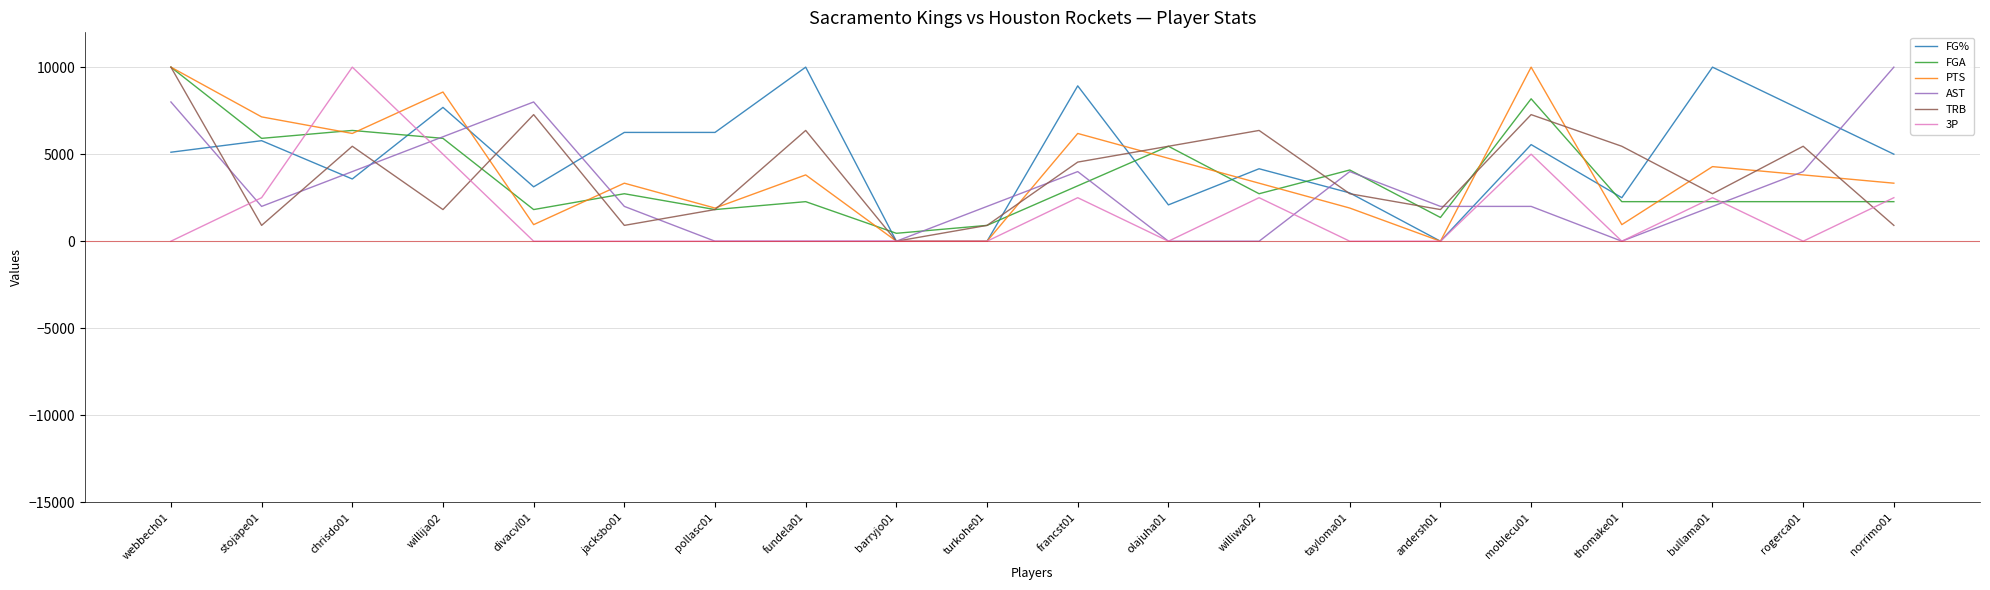

The value of PTS at olajuha01 is 4761.9. True or false?

True